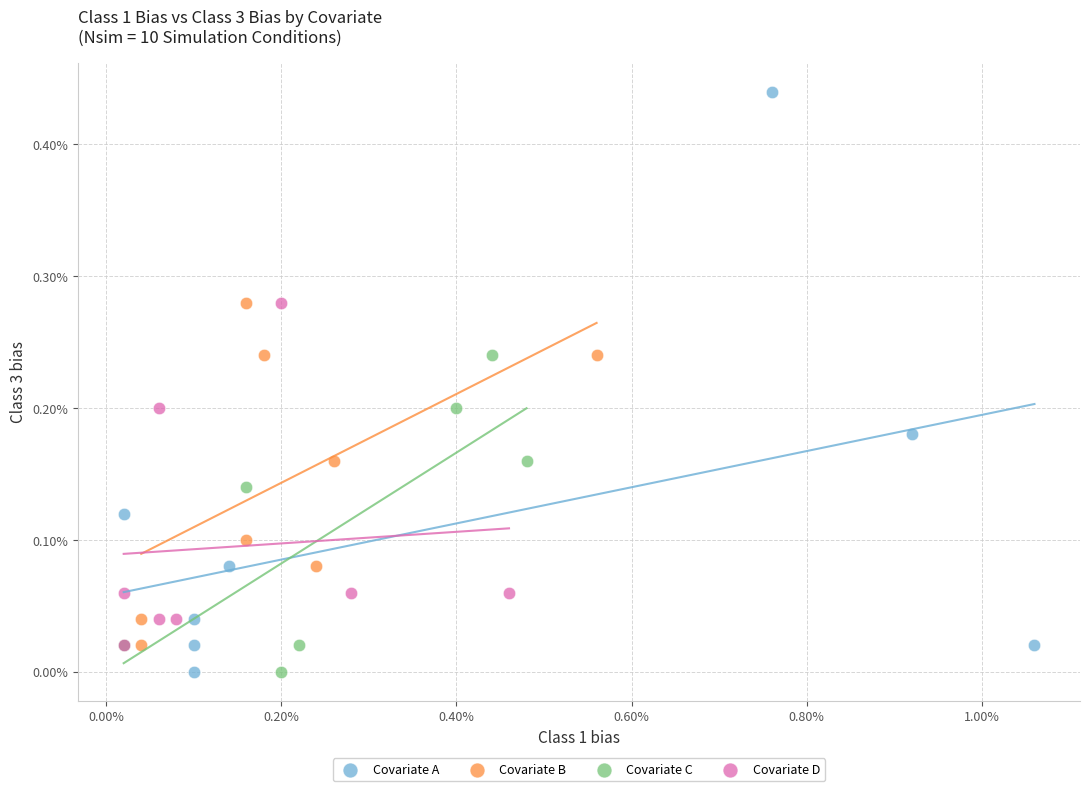

Which series contains the highest Y value?

Covariate A